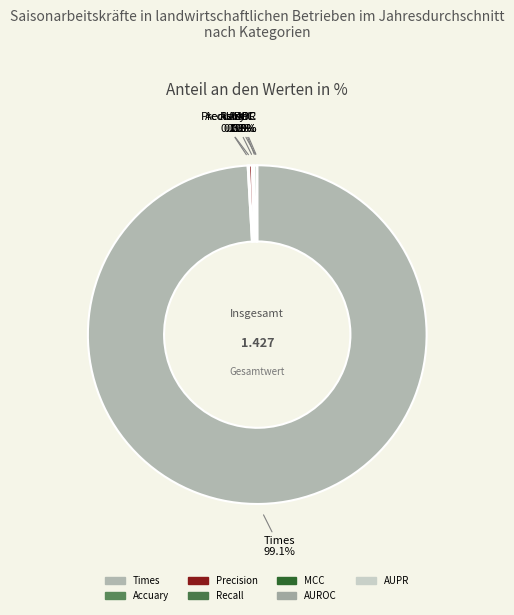

Is there a majority slice in this chart?

Yes